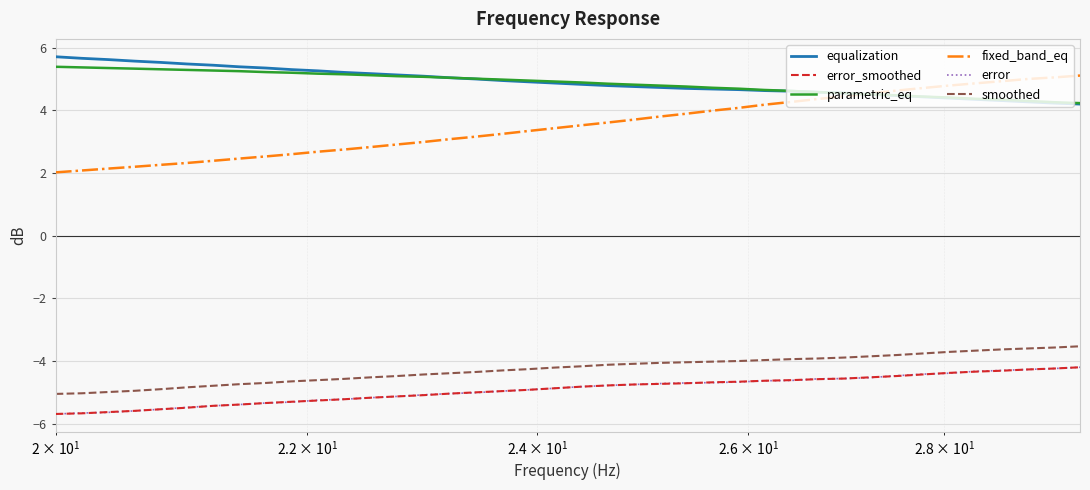

Which series has the widest spread of values?

fixed_band_eq